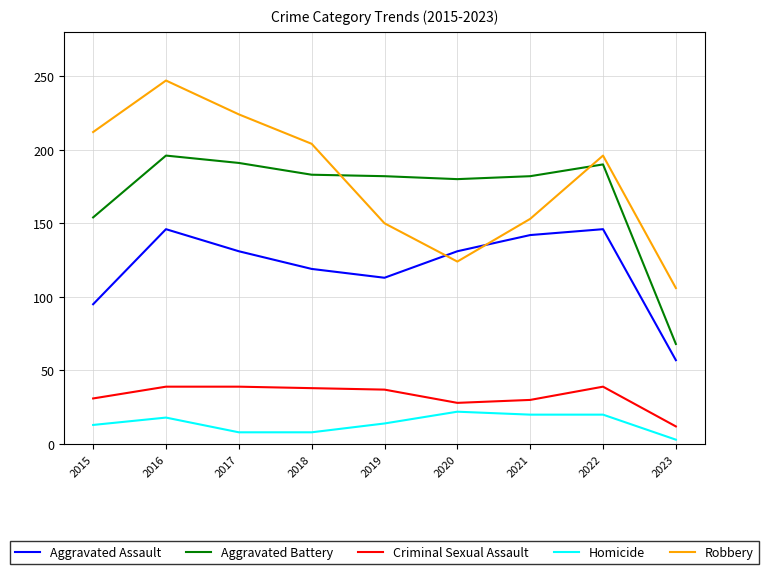

True or false: Criminal Sexual Assault and Homicide intersect in this chart.

False